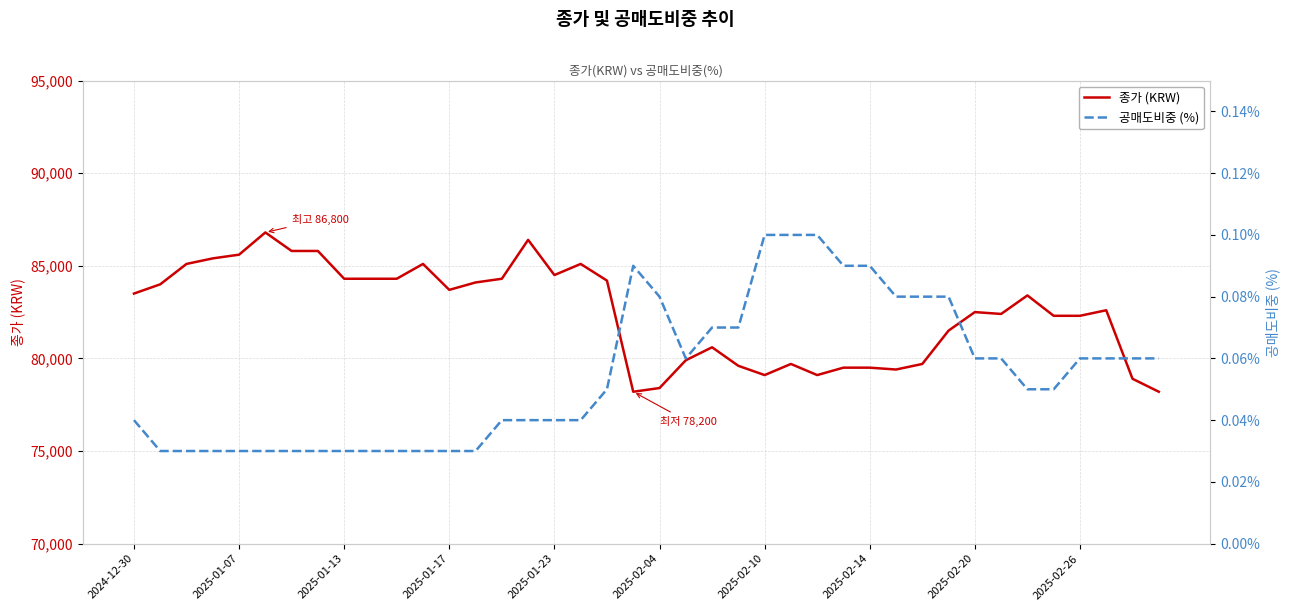

Between 23 and 35, which series saw the biggest shift?

종가 (KRW)